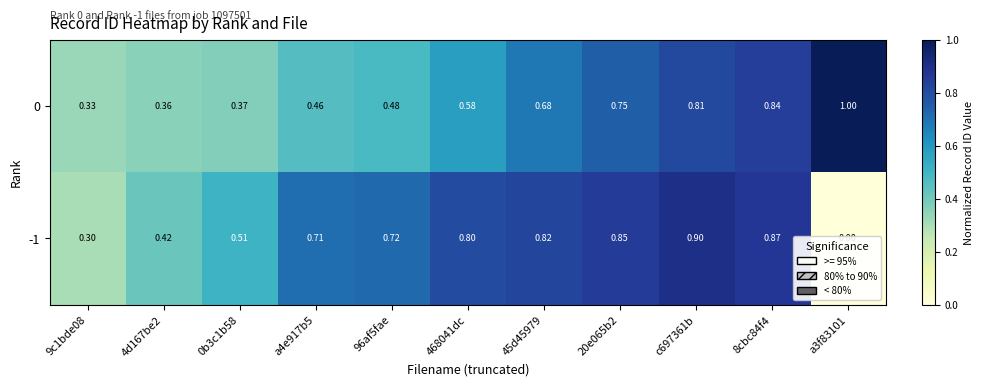

Is the value of 0 at 9c1bde08 greater than the value of -1 at 8cbc84f4?

No